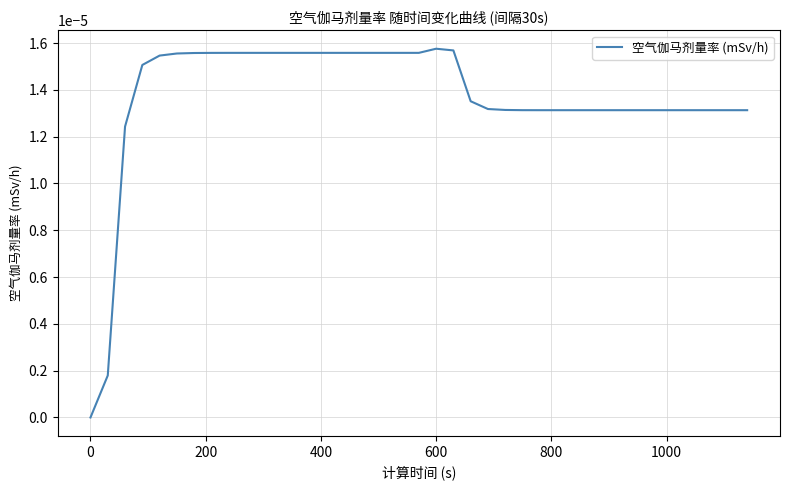

Does the chart have visible grid lines?

Yes